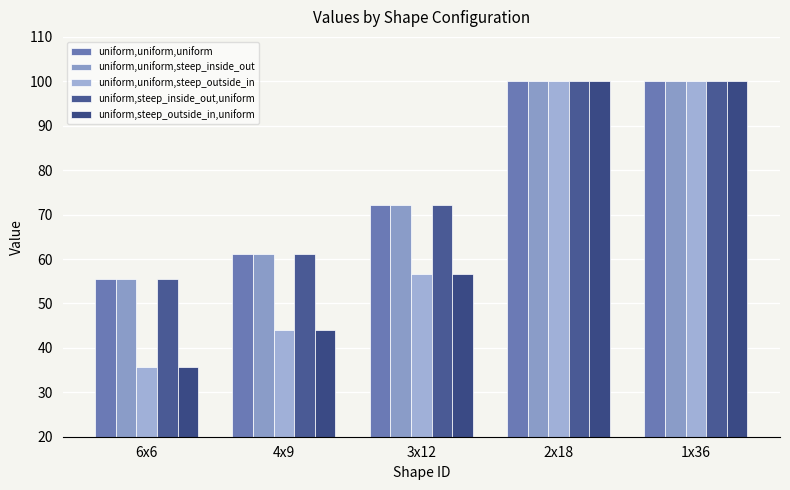

What is the difference between the second highest and minimum values in the uniform,steep_outside_in,uniform series?

64.3